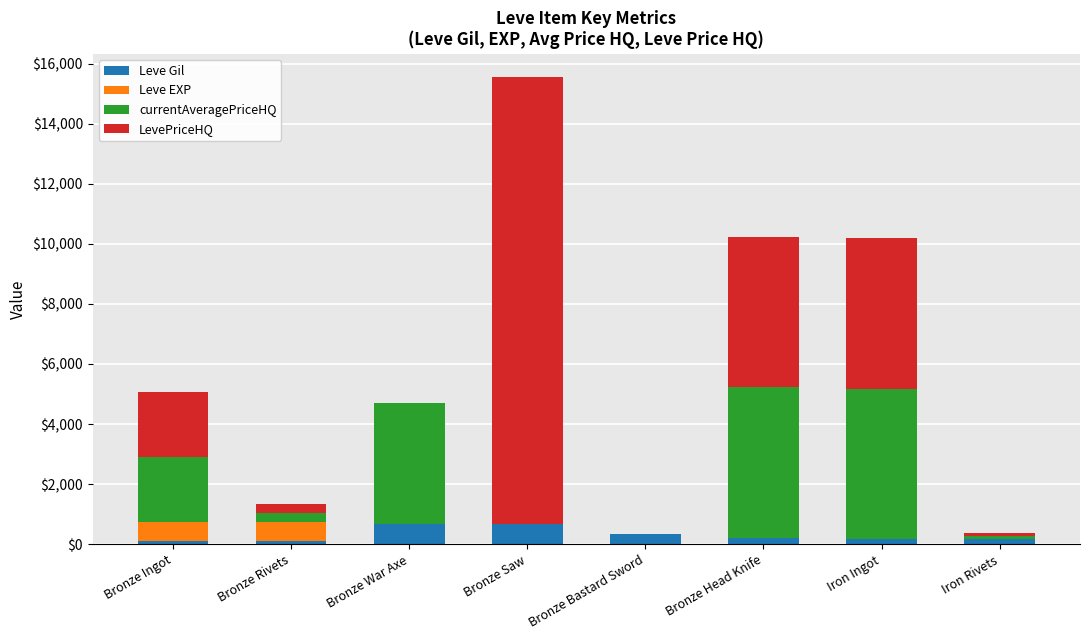

What is the maximum value for Leve Gil?

690